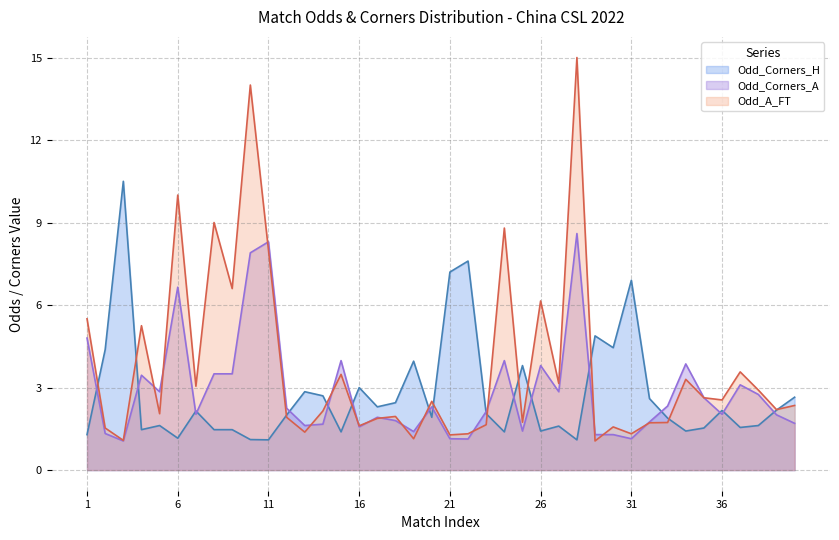

What is the spread (max minus min) of values at 11?

7.2